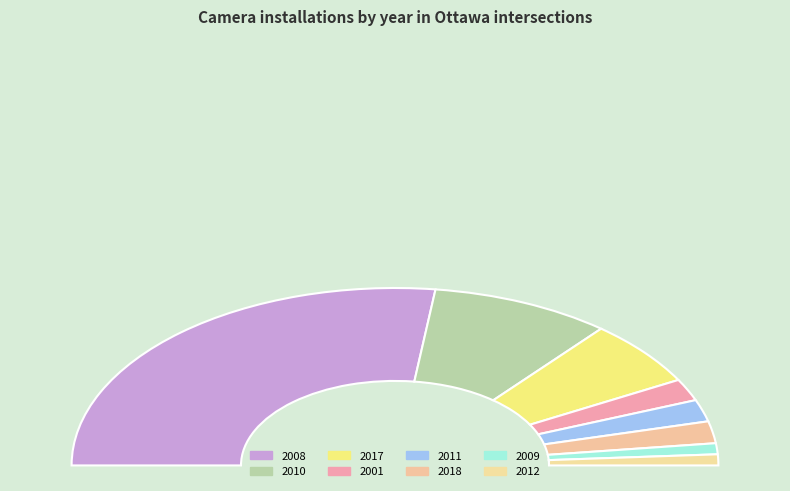

Does 2008 account for over 50% of the chart?

Yes